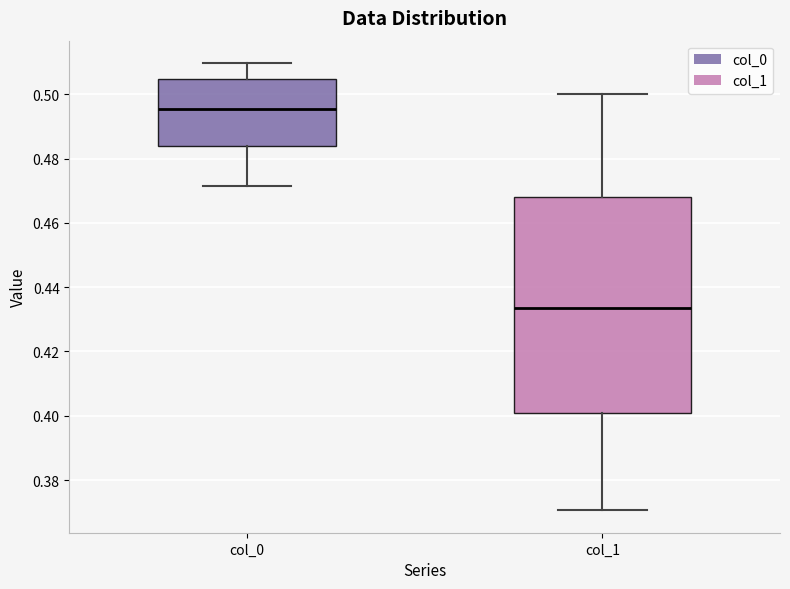

Reading left to right, transcribe this box plot: for each box, give where its median line is, the range the box spans, and where its two whiskers end, as read against the y-axis. The values are not printed on the chart, so give them approximately, as read against the axis.

col_0: median 0.496, box 0.484 to 0.504, whiskers 0.472 to 0.510
col_1: median 0.434, box 0.400 to 0.468, whiskers 0.370 to 0.500